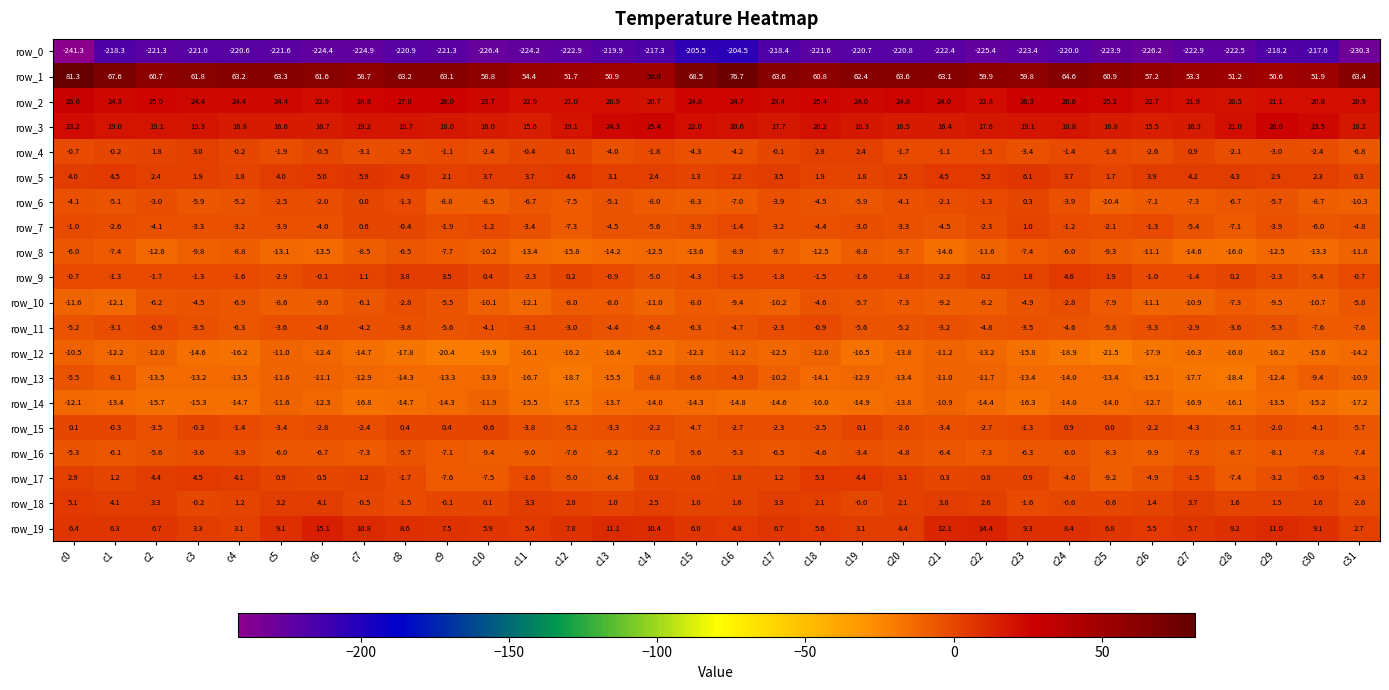

What value does the row_3 series have at c21?

16.4